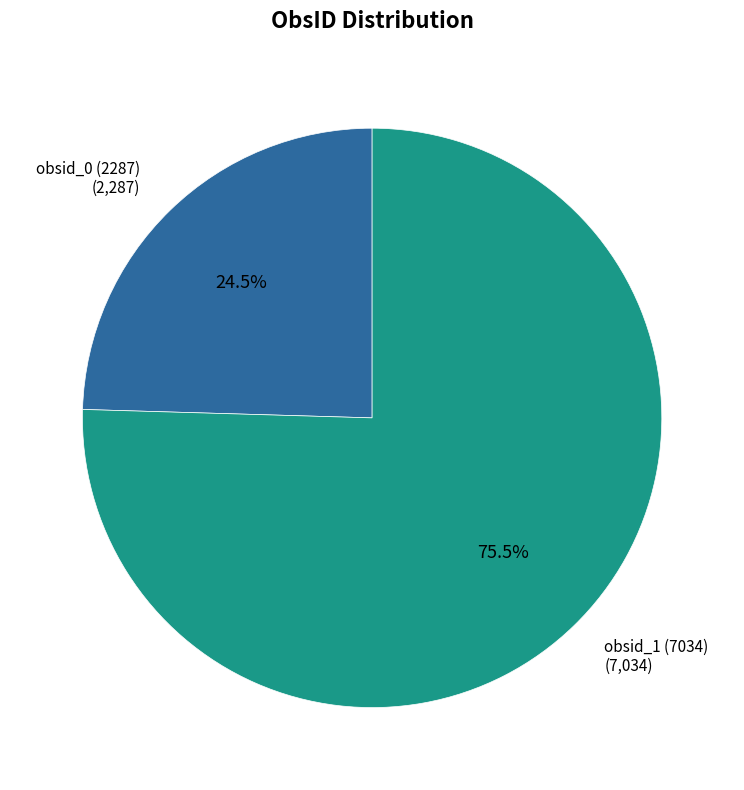

Which category has the smallest portion of the pie?

obsid_0